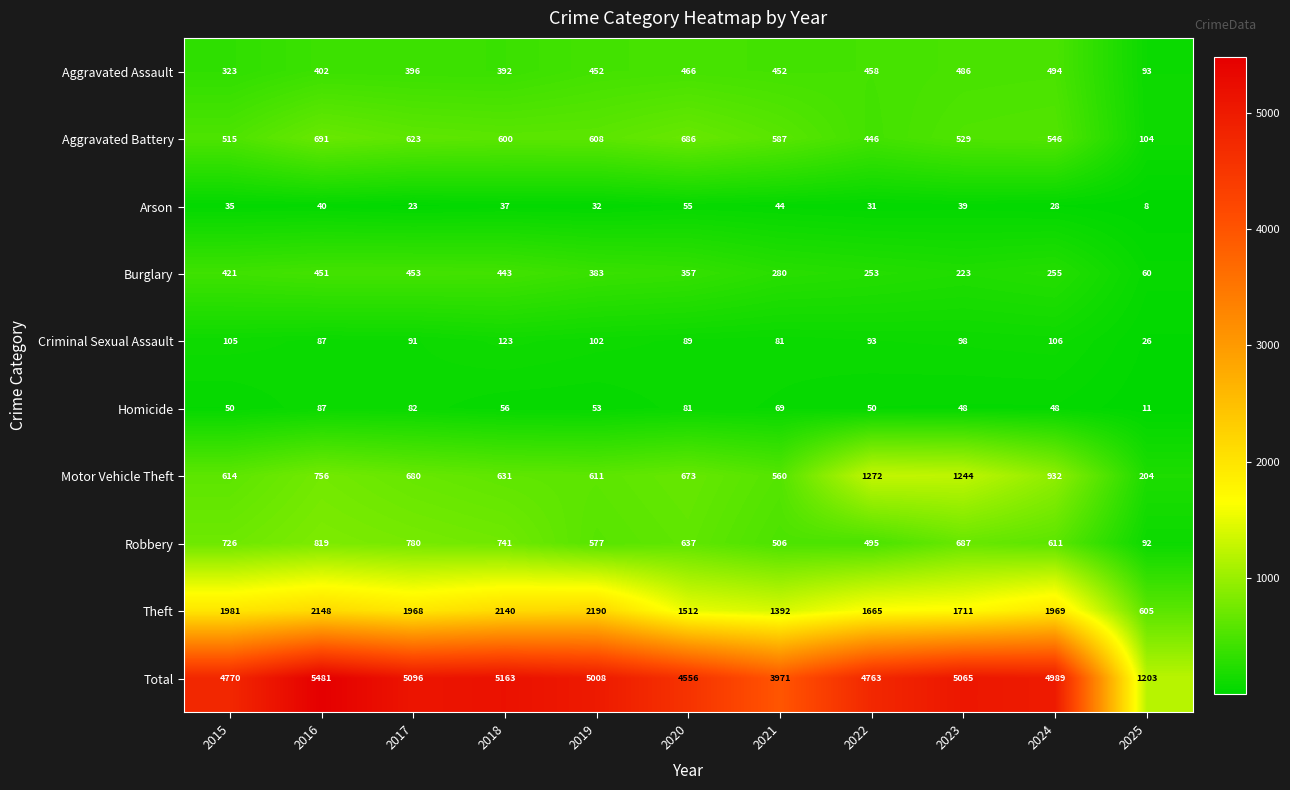

Where does the Theft series first go above 1968?

2015